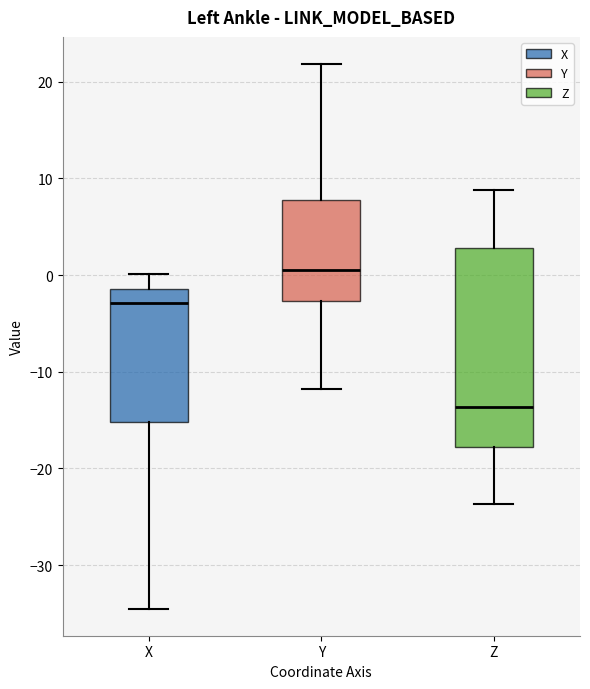

Where does the upper whisker of the box for Z end on the y-axis? The values are not printed on the chart, so give them approximately, as read against the axis.

9